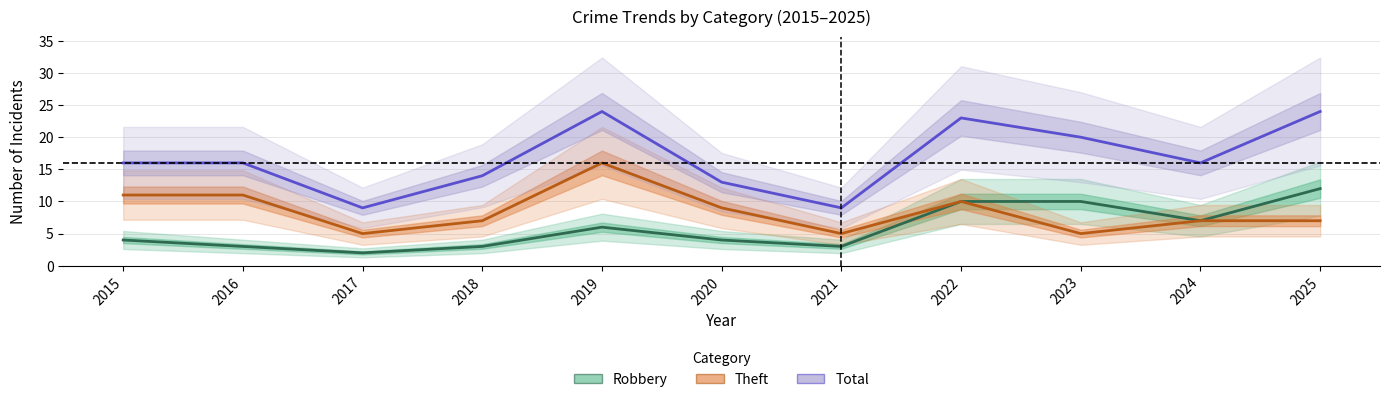

At which label does Total reach its minimum?

2017